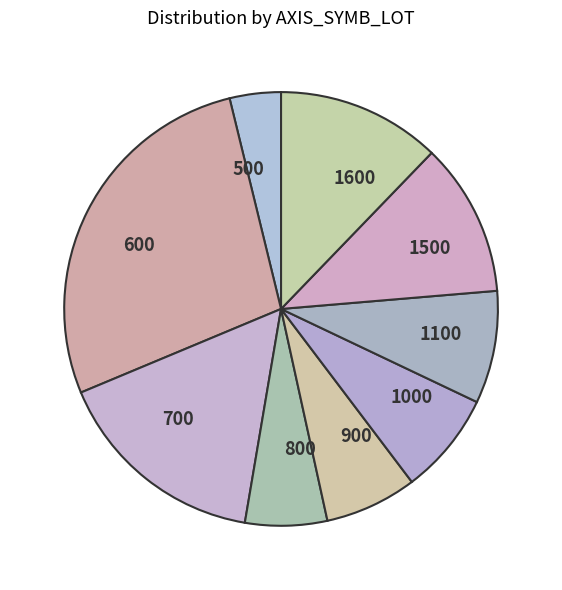

How many segments does this pie chart have?

9